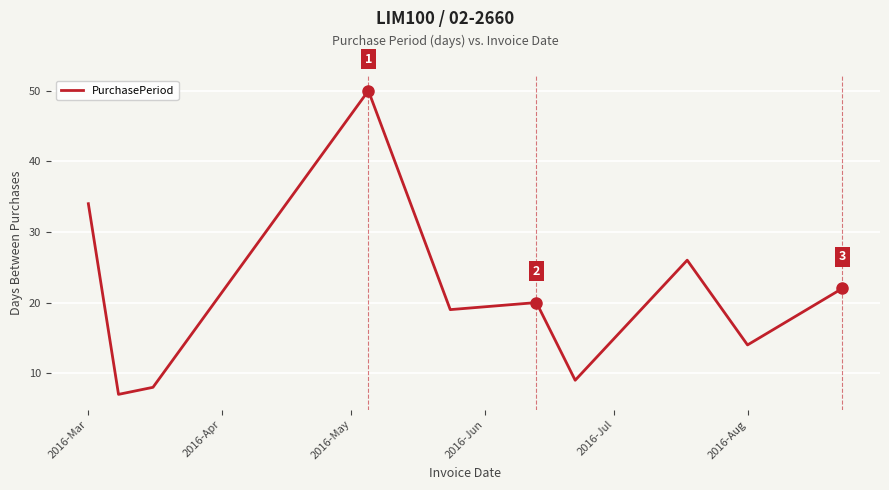

What is the difference between the maximum and minimum values?

43